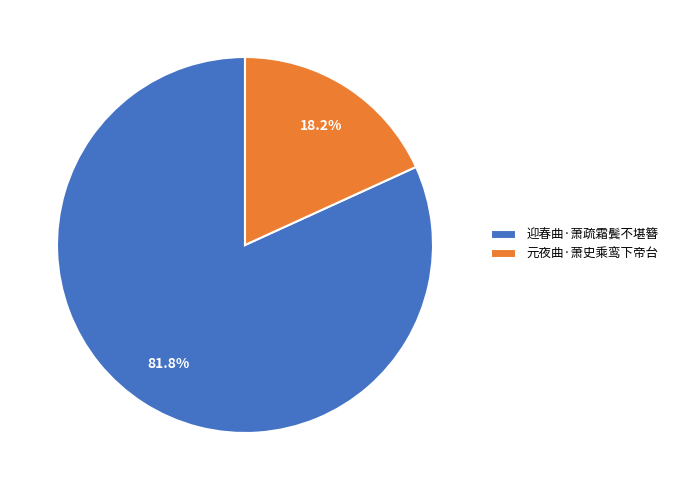

Rank the categories by value from highest to lowest.

迎春曲·萧疏霜鬓不堪簪, 元夜曲·萧史乘鸾下帝台